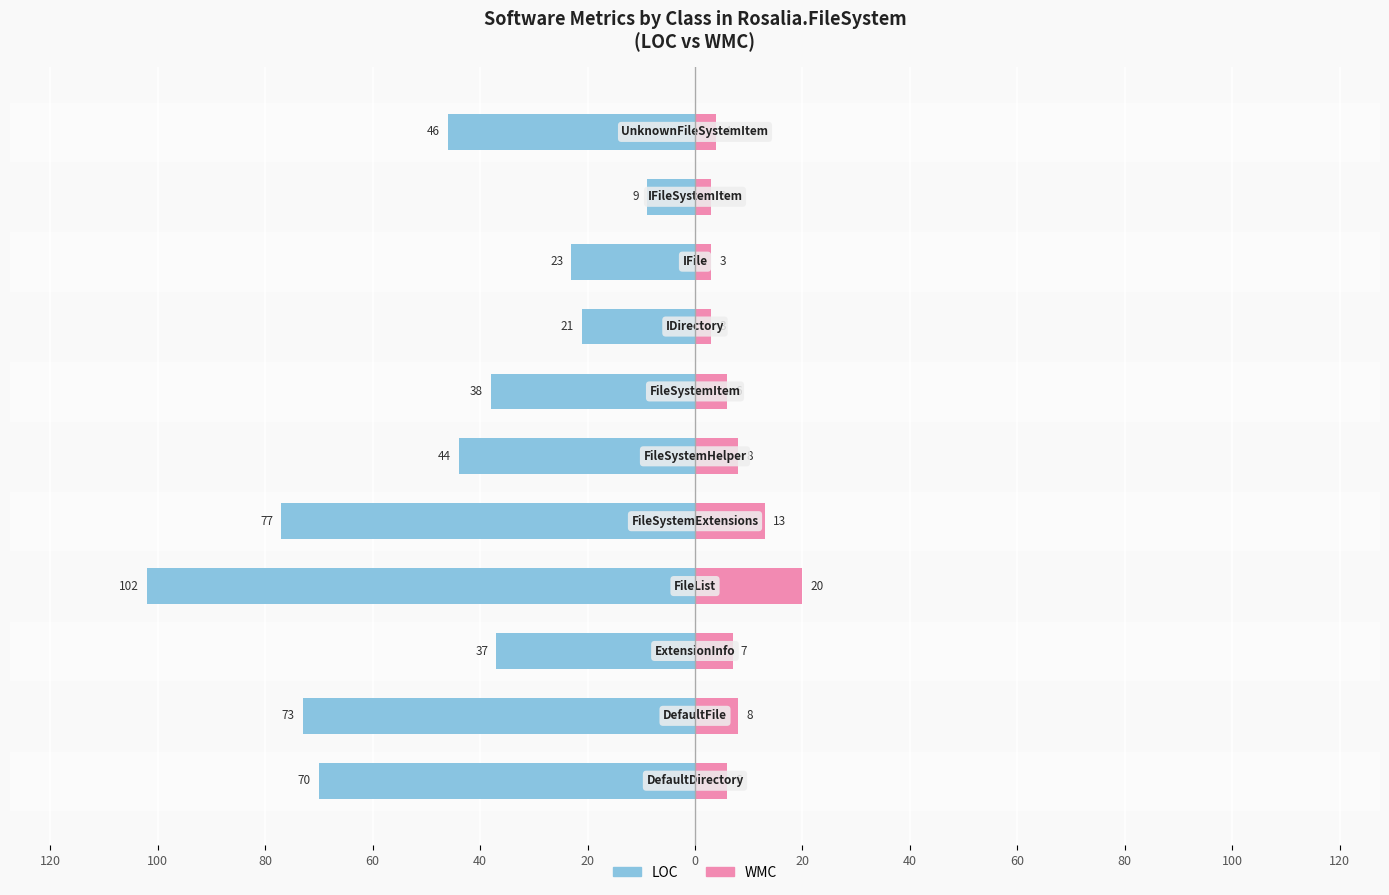

What is the average value of the LOC series?

-49